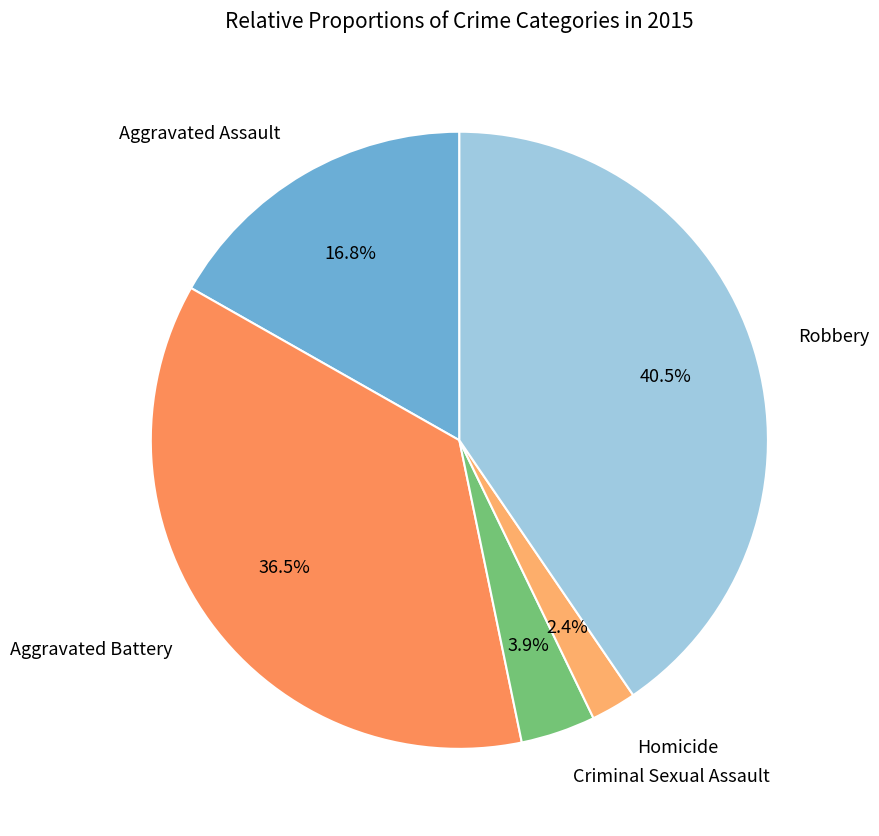

What is the smallest slice in the pie chart?

Homicide